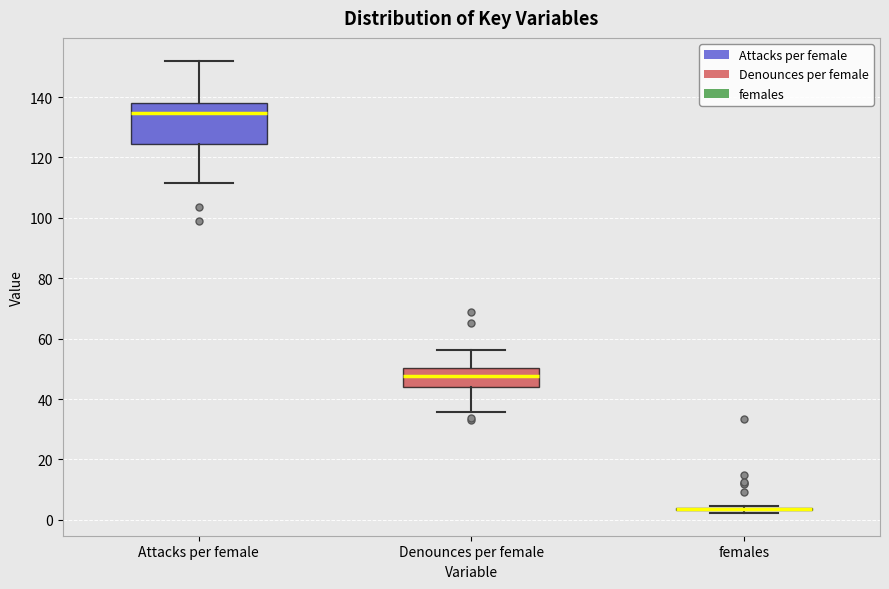

Where does the median line of the box for Denounces per female sit on the y-axis? The values are not printed on the chart, so give them approximately, as read against the axis.

48